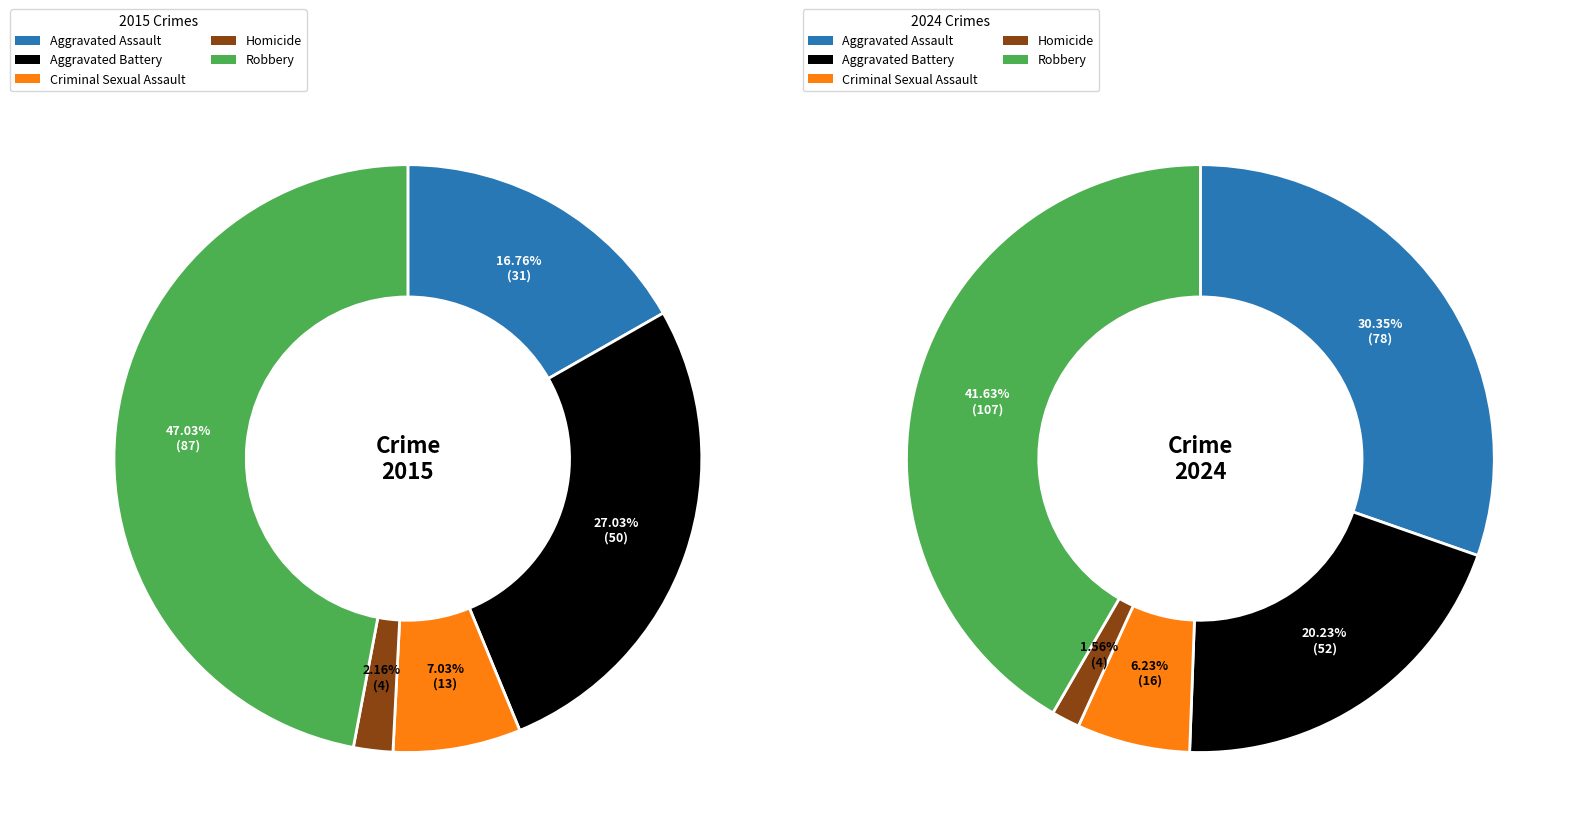

To the nearest percent, what portion does Homicide represent?

2%